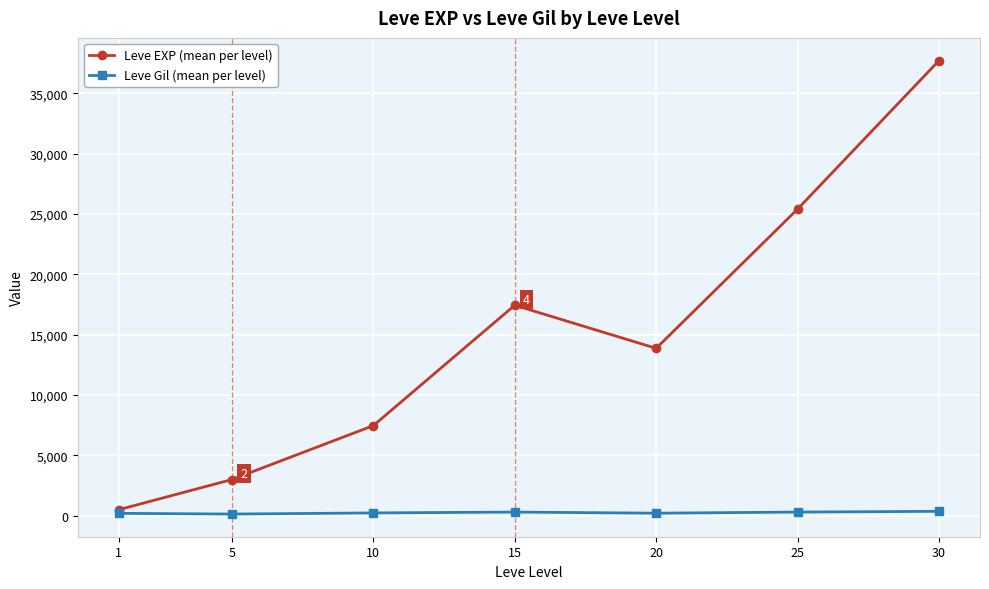

Which series has the widest spread of values?

Leve EXP (mean per level)